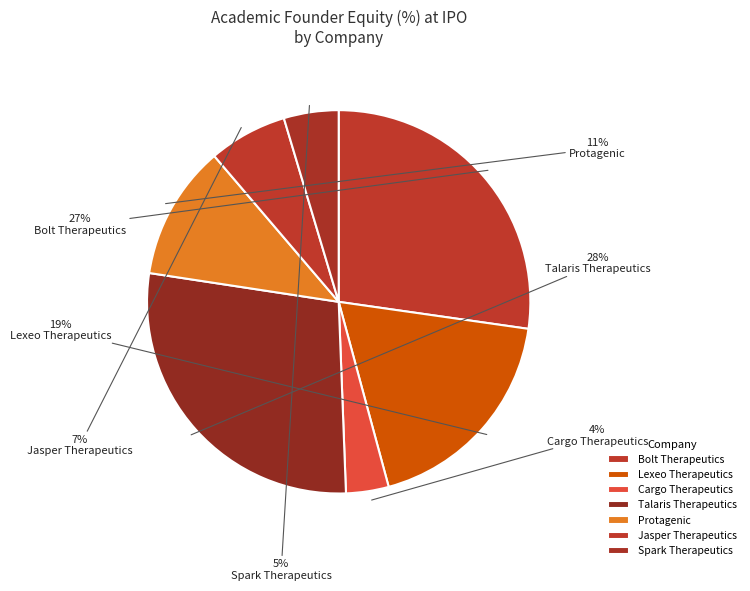

What is the smallest slice in the pie chart?

Cargo Therapeutics